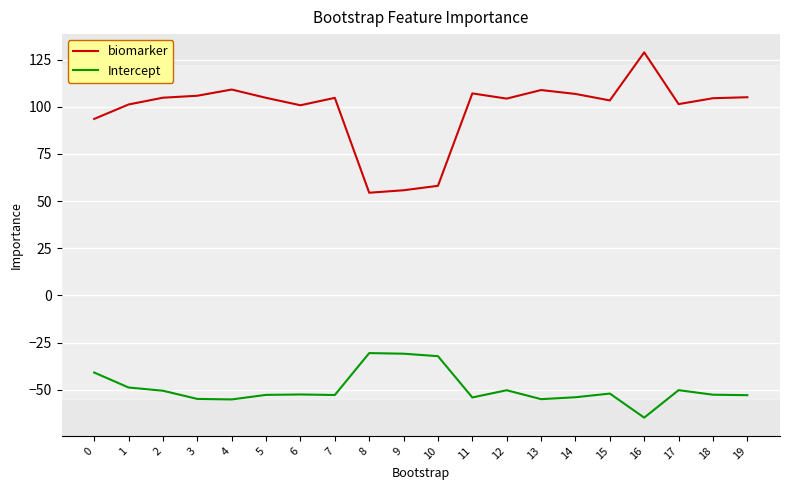

What are all the series names shown in the legend?

biomarker, Intercept